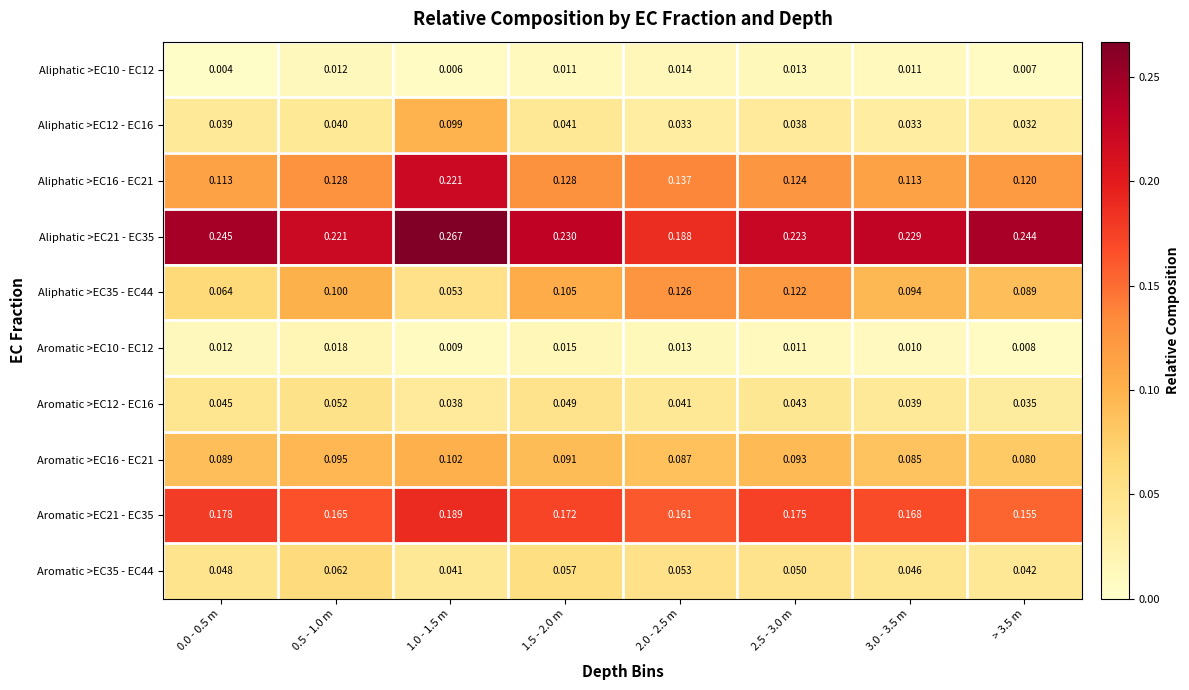

Reading left to right, list all the values displayed in this chart.

Aliphatic >EC10 - EC12: 0.0 - 0.5 m=0.0	0.5 - 1.0 m=0.0	1.0 - 1.5 m=0.0	1.5 - 2.0 m=0.0	2.0 - 2.5 m=0.0	2.5 - 3.0 m=0.0	3.0 - 3.5 m=0.0	> 3.5 m=0.0
Aliphatic >EC12 - EC16: 0.0 - 0.5 m=0.0	0.5 - 1.0 m=0.0	1.0 - 1.5 m=0.1	1.5 - 2.0 m=0.0	2.0 - 2.5 m=0.0	2.5 - 3.0 m=0.0	3.0 - 3.5 m=0.0	> 3.5 m=0.0
Aliphatic >EC16 - EC21: 0.0 - 0.5 m=0.1	0.5 - 1.0 m=0.1	1.0 - 1.5 m=0.2	1.5 - 2.0 m=0.1	2.0 - 2.5 m=0.1	2.5 - 3.0 m=0.1	3.0 - 3.5 m=0.1	> 3.5 m=0.1
Aliphatic >EC21 - EC35: 0.0 - 0.5 m=0.2	0.5 - 1.0 m=0.2	1.0 - 1.5 m=0.3	1.5 - 2.0 m=0.2	2.0 - 2.5 m=0.2	2.5 - 3.0 m=0.2	3.0 - 3.5 m=0.2	> 3.5 m=0.2
Aliphatic >EC35 - EC44: 0.0 - 0.5 m=0.1	0.5 - 1.0 m=0.1	1.0 - 1.5 m=0.1	1.5 - 2.0 m=0.1	2.0 - 2.5 m=0.1	2.5 - 3.0 m=0.1	3.0 - 3.5 m=0.1	> 3.5 m=0.1
Aromatic >EC10 - EC12: 0.0 - 0.5 m=0.0	0.5 - 1.0 m=0.0	1.0 - 1.5 m=0.0	1.5 - 2.0 m=0.0	2.0 - 2.5 m=0.0	2.5 - 3.0 m=0.0	3.0 - 3.5 m=0.0	> 3.5 m=0.0
Aromatic >EC12 - EC16: 0.0 - 0.5 m=0.0	0.5 - 1.0 m=0.1	1.0 - 1.5 m=0.0	1.5 - 2.0 m=0.0	2.0 - 2.5 m=0.0	2.5 - 3.0 m=0.0	3.0 - 3.5 m=0.0	> 3.5 m=0.0
Aromatic >EC16 - EC21: 0.0 - 0.5 m=0.1	0.5 - 1.0 m=0.1	1.0 - 1.5 m=0.1	1.5 - 2.0 m=0.1	2.0 - 2.5 m=0.1	2.5 - 3.0 m=0.1	3.0 - 3.5 m=0.1	> 3.5 m=0.1
Aromatic >EC21 - EC35: 0.0 - 0.5 m=0.2	0.5 - 1.0 m=0.2	1.0 - 1.5 m=0.2	1.5 - 2.0 m=0.2	2.0 - 2.5 m=0.2	2.5 - 3.0 m=0.2	3.0 - 3.5 m=0.2	> 3.5 m=0.2
Aromatic >EC35 - EC44: 0.0 - 0.5 m=0.0	0.5 - 1.0 m=0.1	1.0 - 1.5 m=0.0	1.5 - 2.0 m=0.1	2.0 - 2.5 m=0.1	2.5 - 3.0 m=0.1	3.0 - 3.5 m=0.0	> 3.5 m=0.0